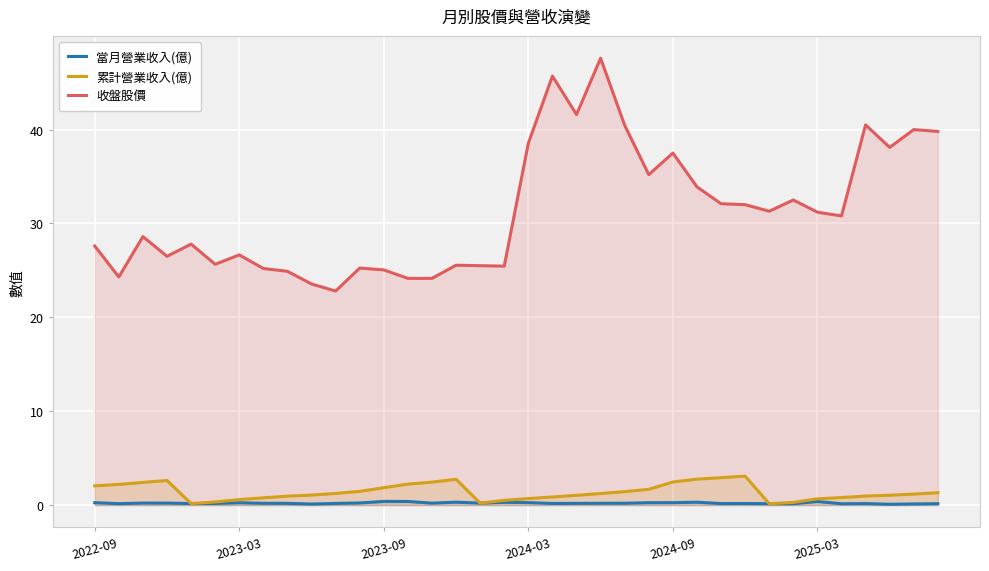

Which series has the largest total across all categories?

收盤股價